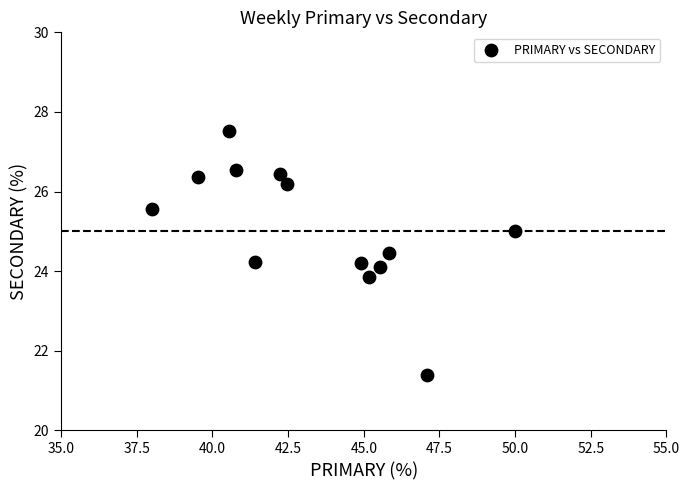

What is the range of Y values (max minus min)?

6.1